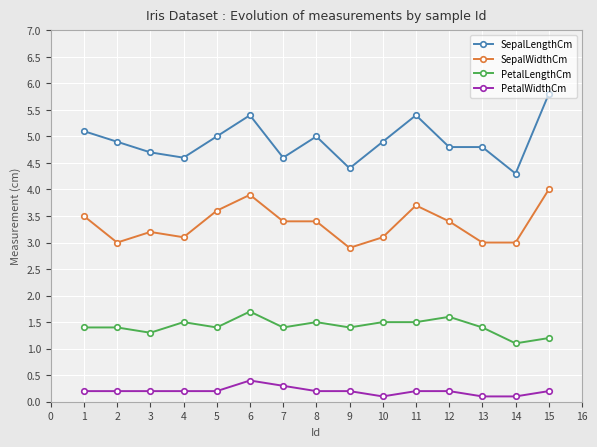

Which series changed the most between 7 and 13?

SepalWidthCm